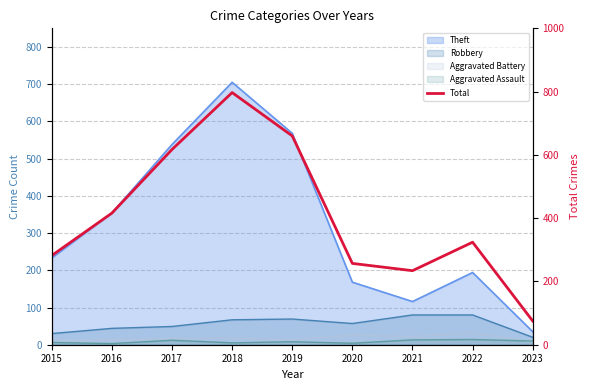

List the labels in order of value, largest first.

2018, 2019, 2017, 2016, 2022, 2015, 2020, 2021, 2023